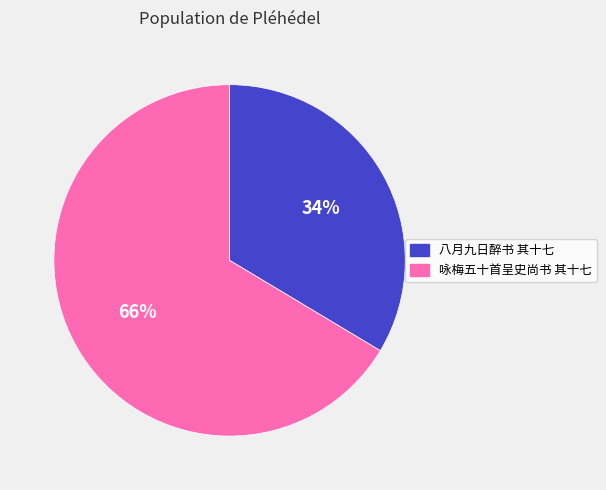

What percentage is the 咏梅五十首呈史尚书 其十七 slice, to the nearest percent?

66%